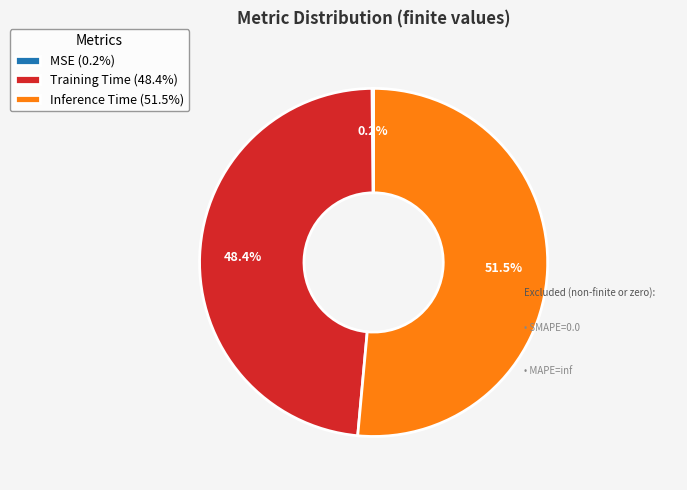

What percentage is the Training Time slice, to the nearest percent?

48%